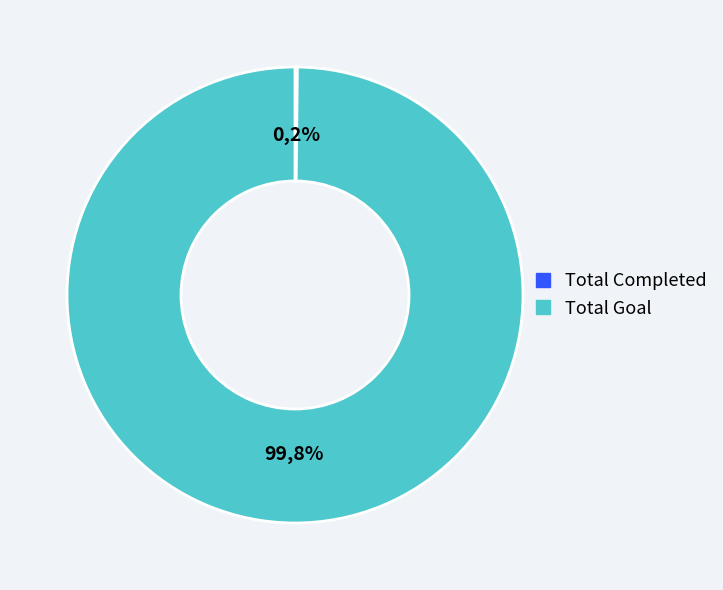

Which category has the smallest portion of the pie?

Total Completed